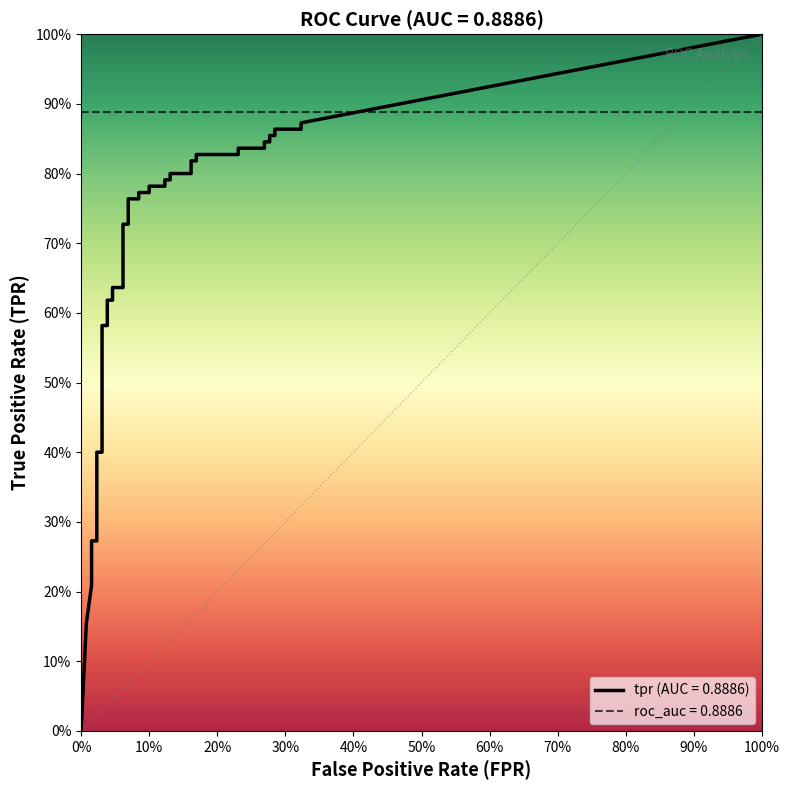

The fpr series shows 0.1 at 24. True or false?

False